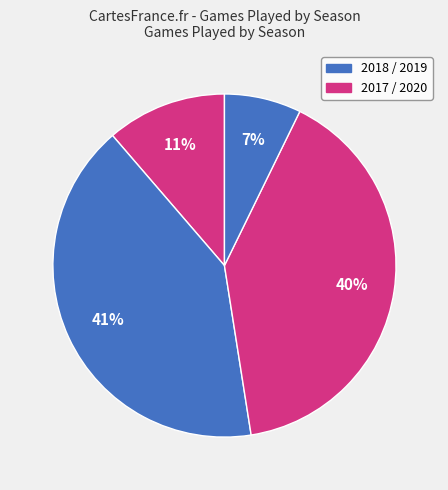

What is the largest slice in the pie chart?

2018